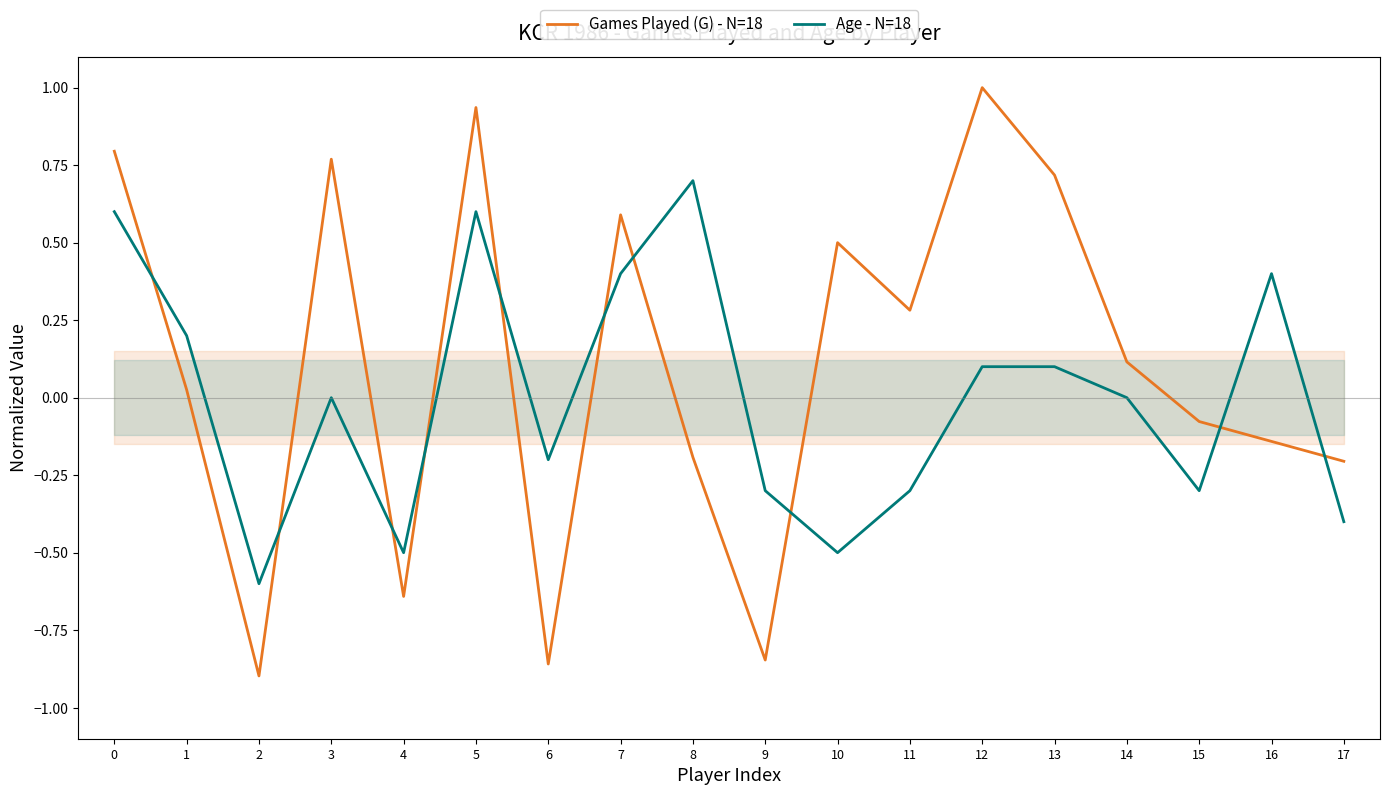

Reading left to right, list all the values displayed in this chart.

Games Played (G) - N=18: 0=0.8	1=0.0	2=-0.9	3=0.8	4=-0.6	5=0.9	6=-0.9	7=0.6	8=-0.2	9=-0.8	10=0.5	11=0.3	12=1.0	13=0.7	14=0.1	15=-0.1	16=-0.1	17=-0.2
Age - N=18: 0=0.6	1=0.2	2=-0.6	3=0.0	4=-0.5	5=0.6	6=-0.2	7=0.4	8=0.7	9=-0.3	10=-0.5	11=-0.3	12=0.1	13=0.1	14=0.0	15=-0.3	16=0.4	17=-0.4